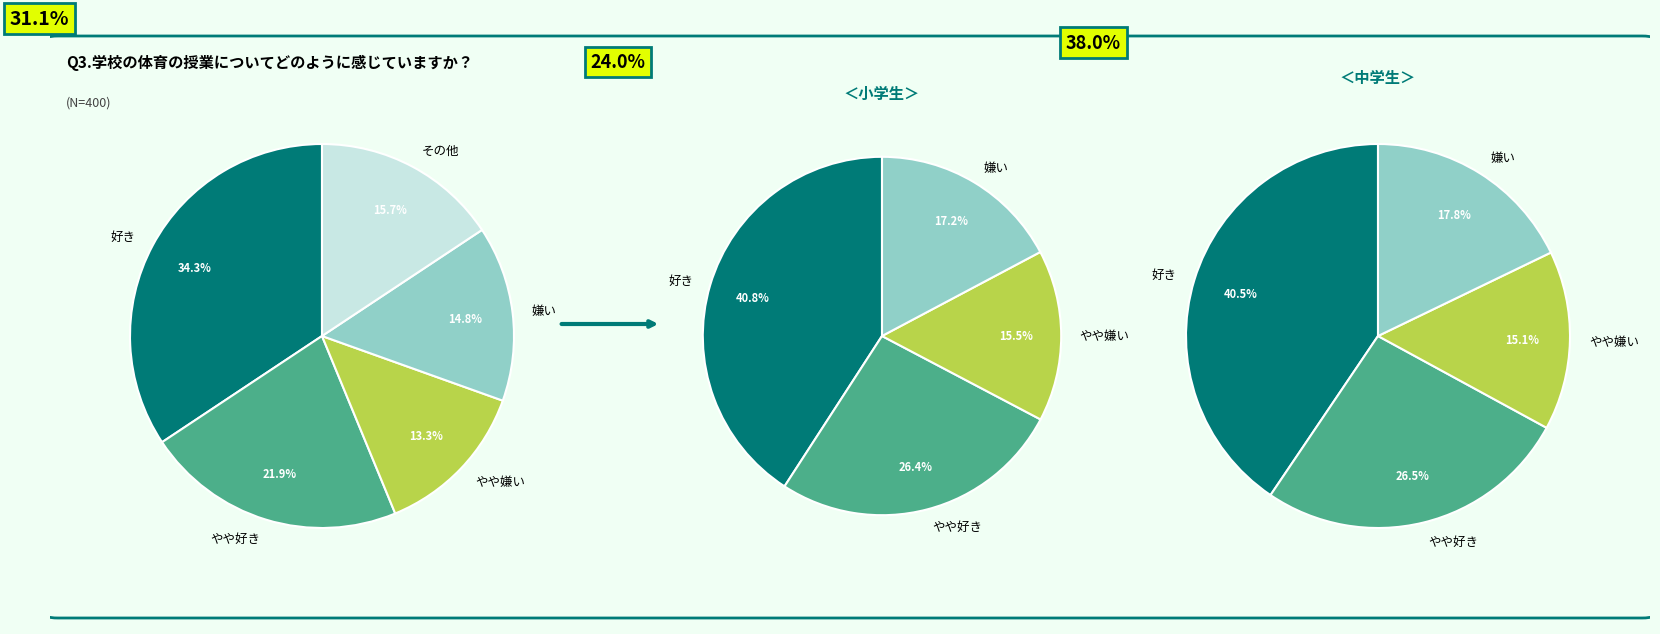

Count the number of slices in the pie.

5